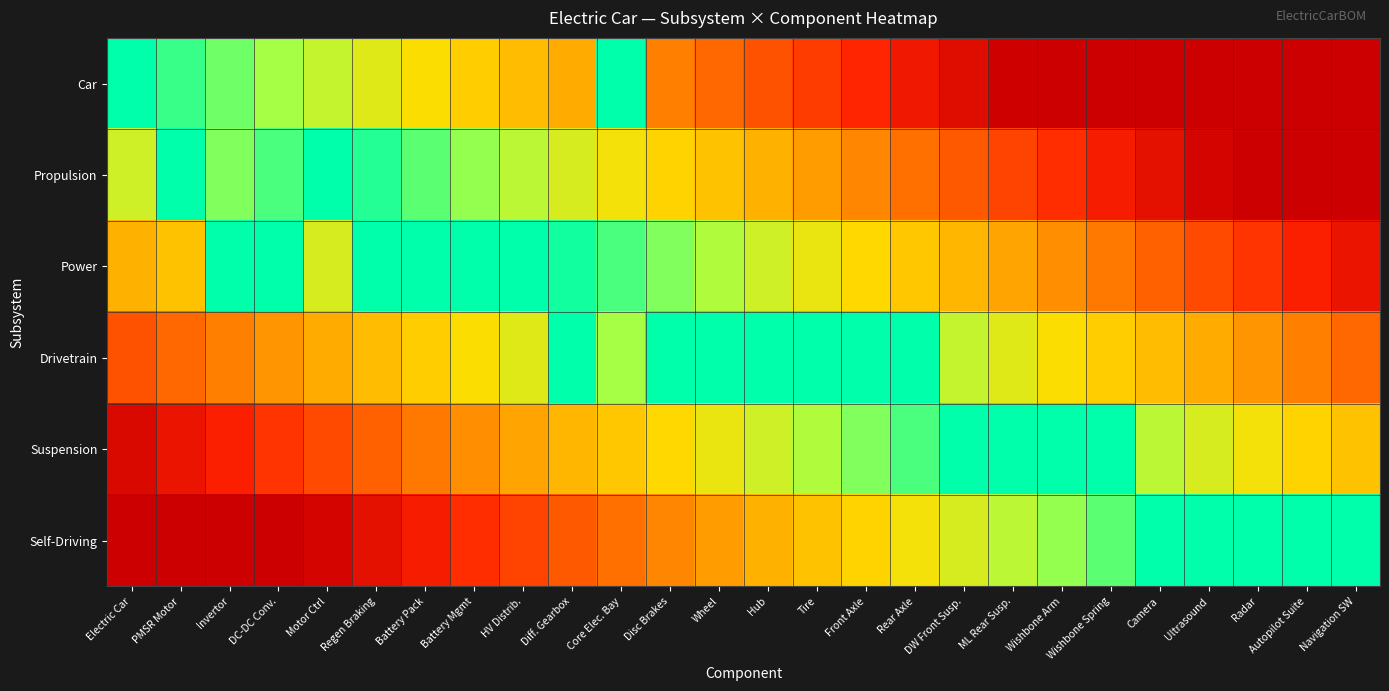

At how many categories does at least one series exceed 0?

26